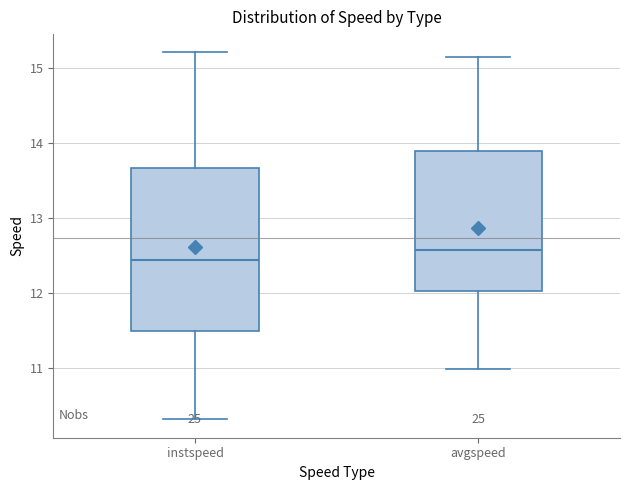

Which box's median line is the highest?

avgspeed